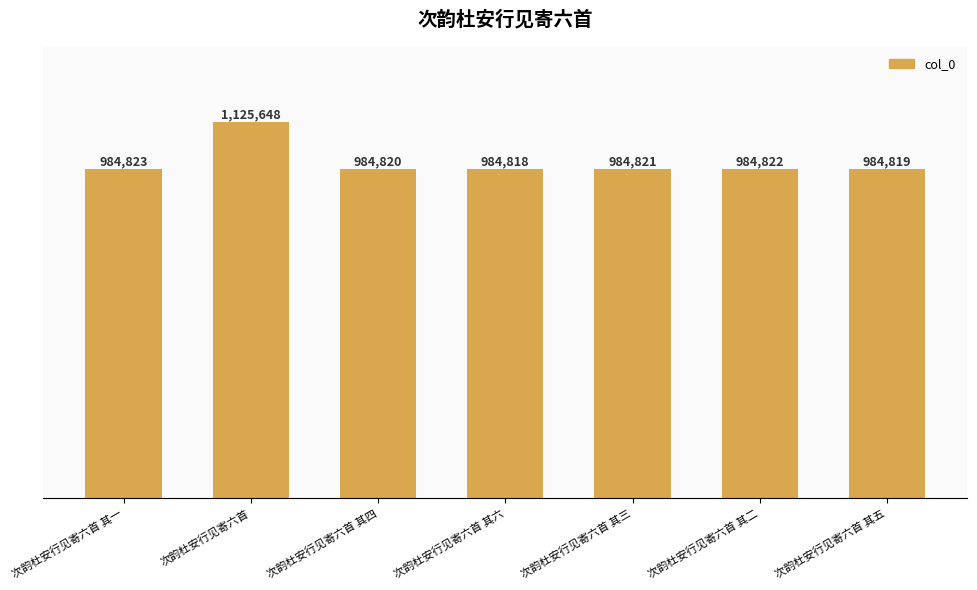

What is the minimum value shown in the chart?

984818